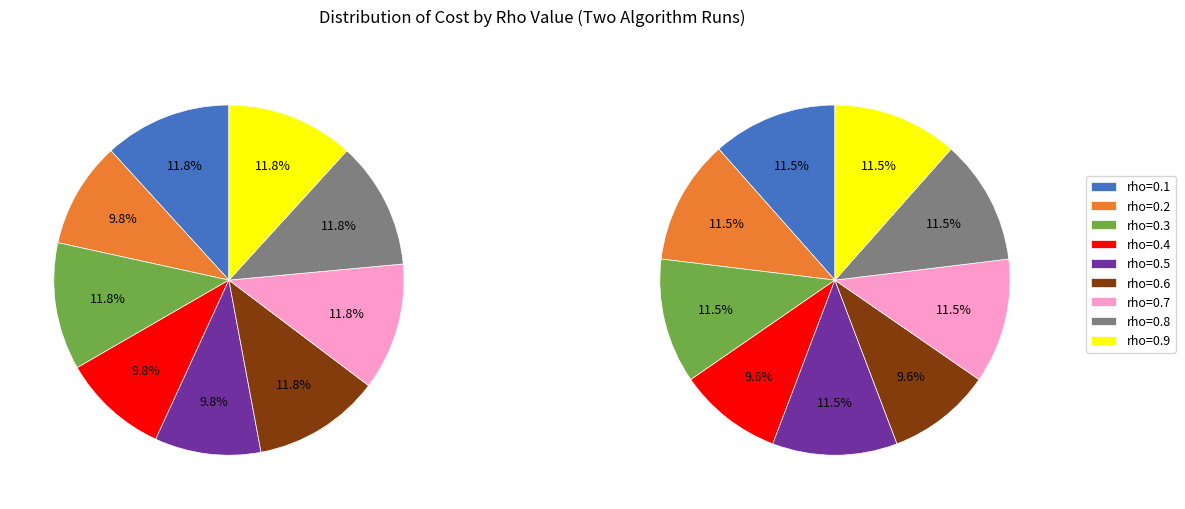

How many slices are in this pie chart?

9